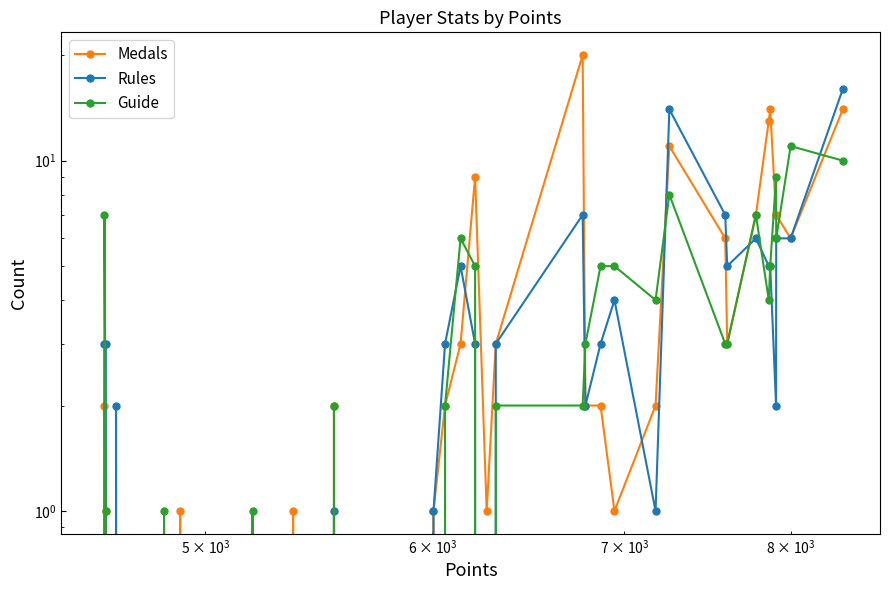

After their last crossing, which series has the higher values: Medals or Rules?

Rules